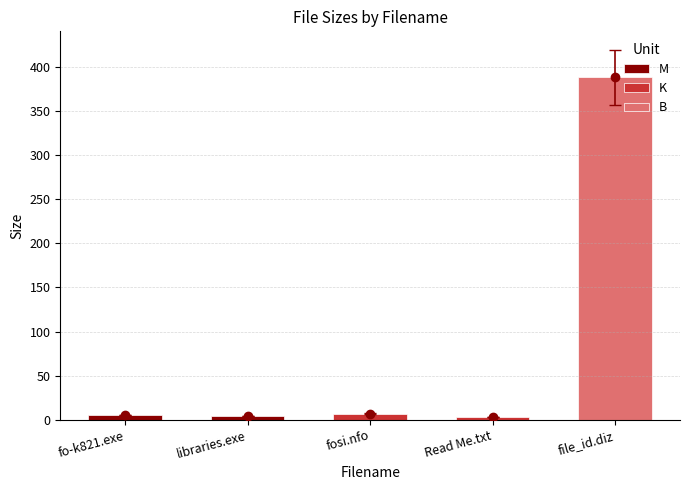

What is the change in value from libraries.exe to Read Me.txt?

-0.9